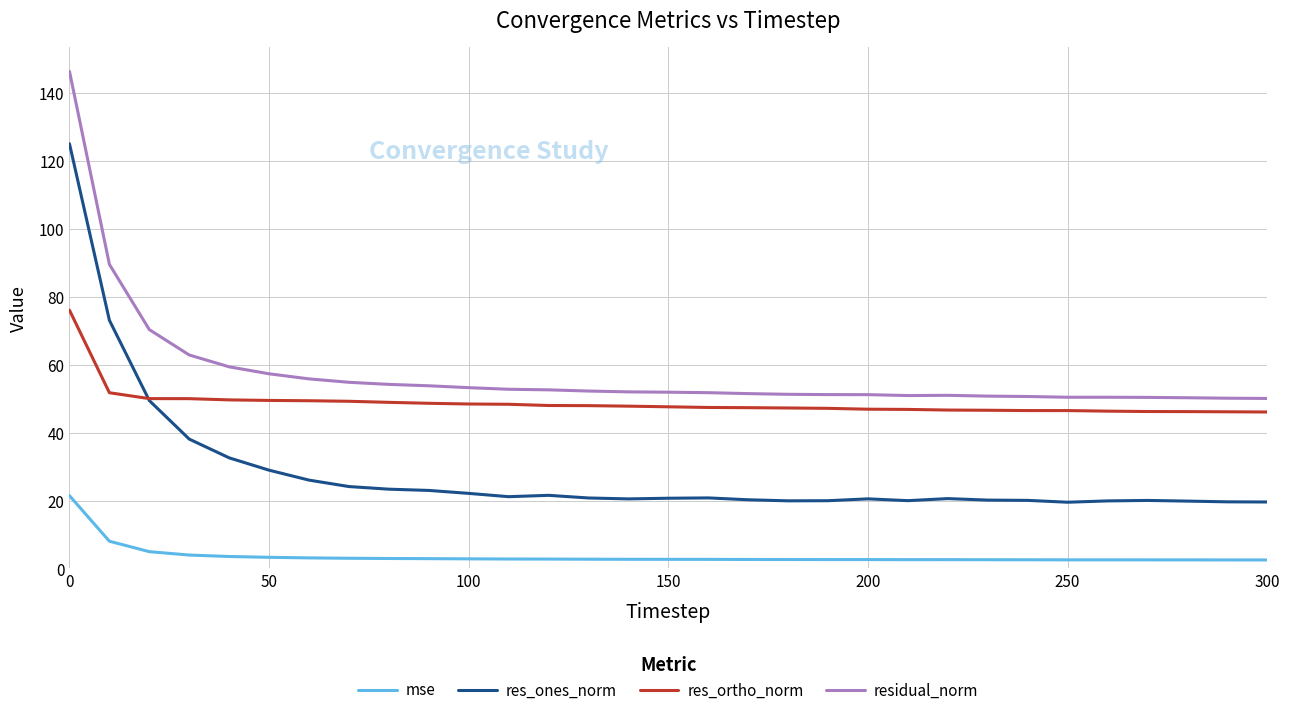

List the series in order of their peak value, highest first.

residual_norm, res_ones_norm, res_ortho_norm, mse